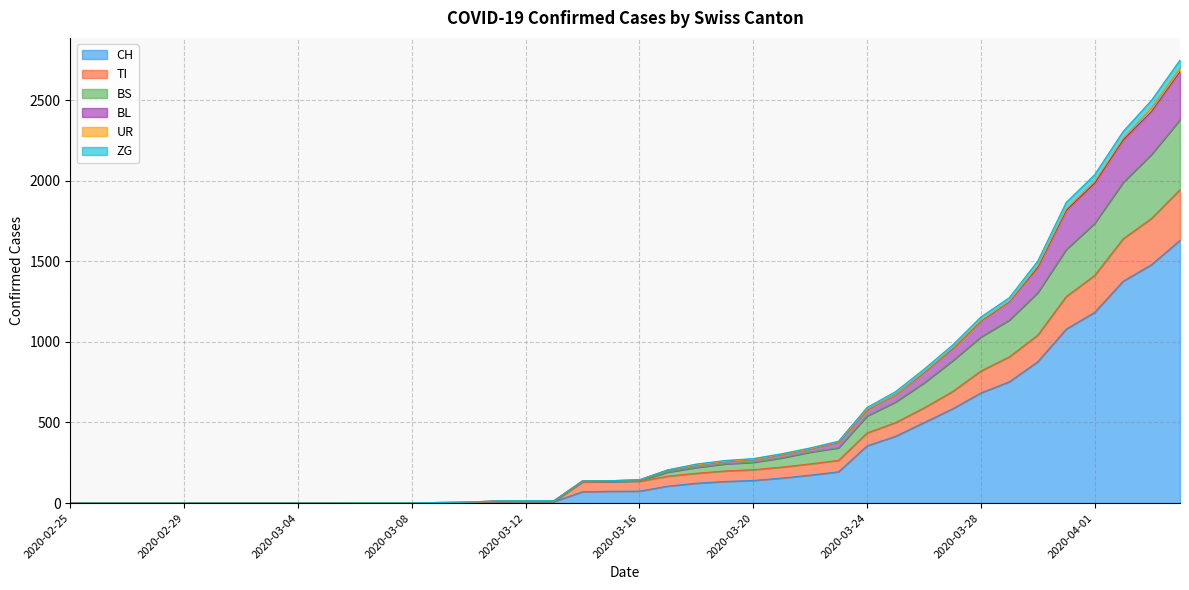

What is the highest value of the CH series?

1630